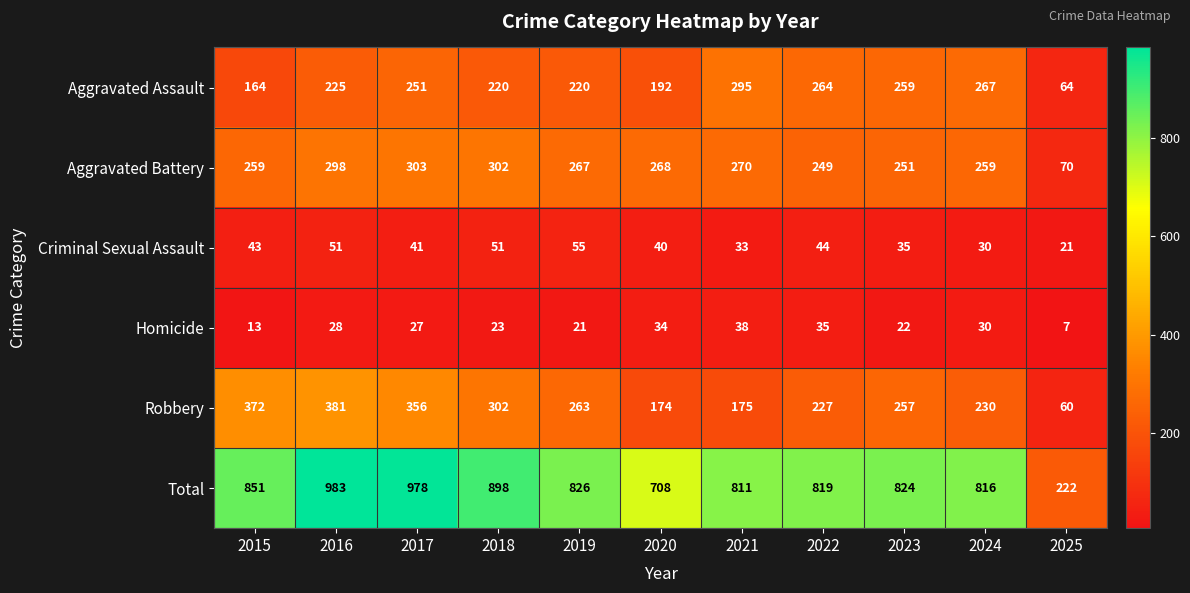

What is the difference between the second highest and minimum values in the Aggravated Assault series?

203